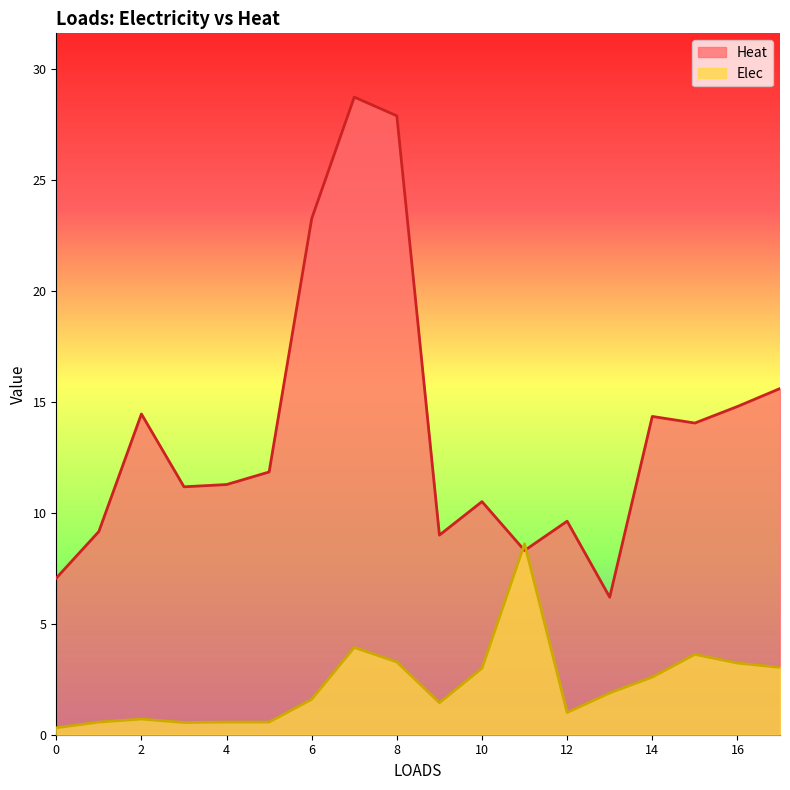

At which label does Elec first exceed 1?

6